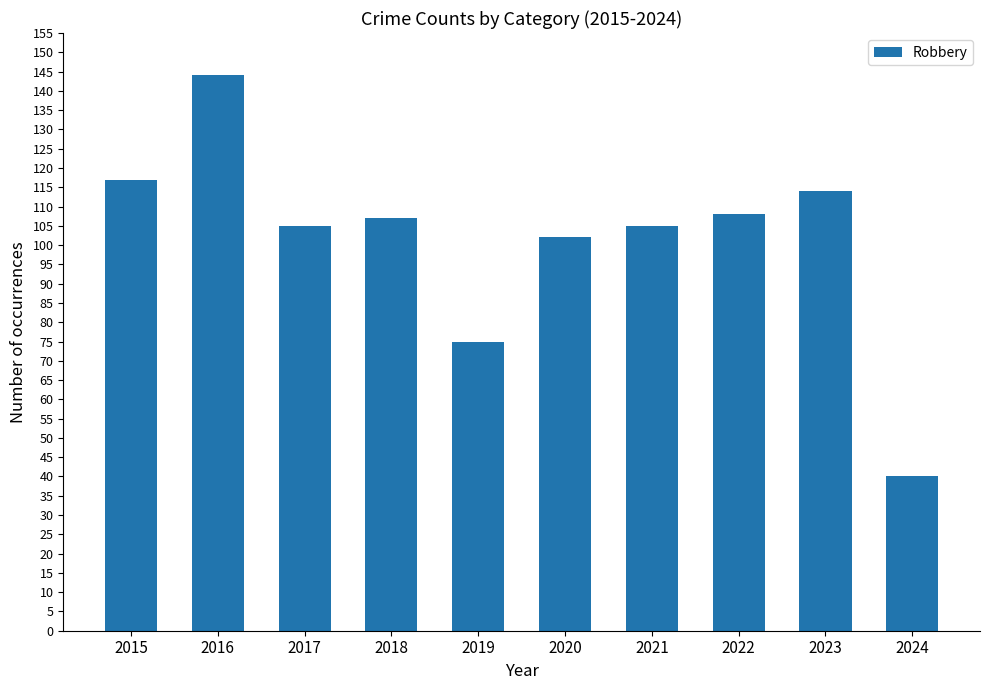

What is the difference between the maximum and minimum values?

104